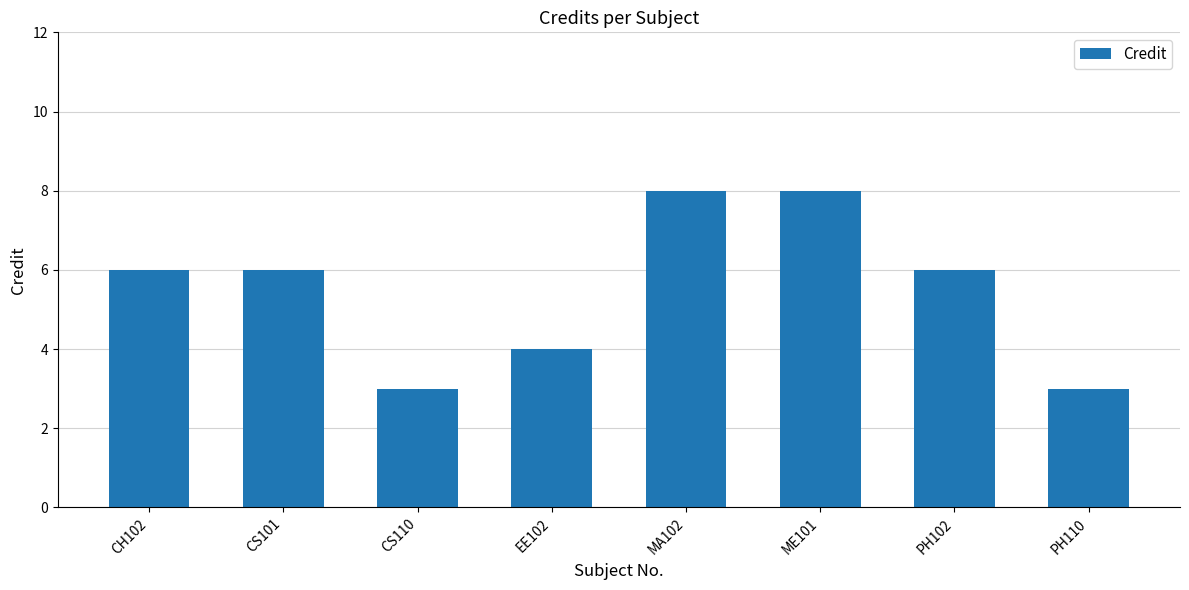

What is the difference between the second highest and second lowest values?

5